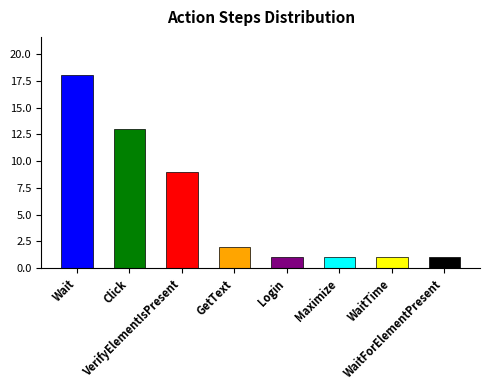

Does the chart contain any negative values?

No